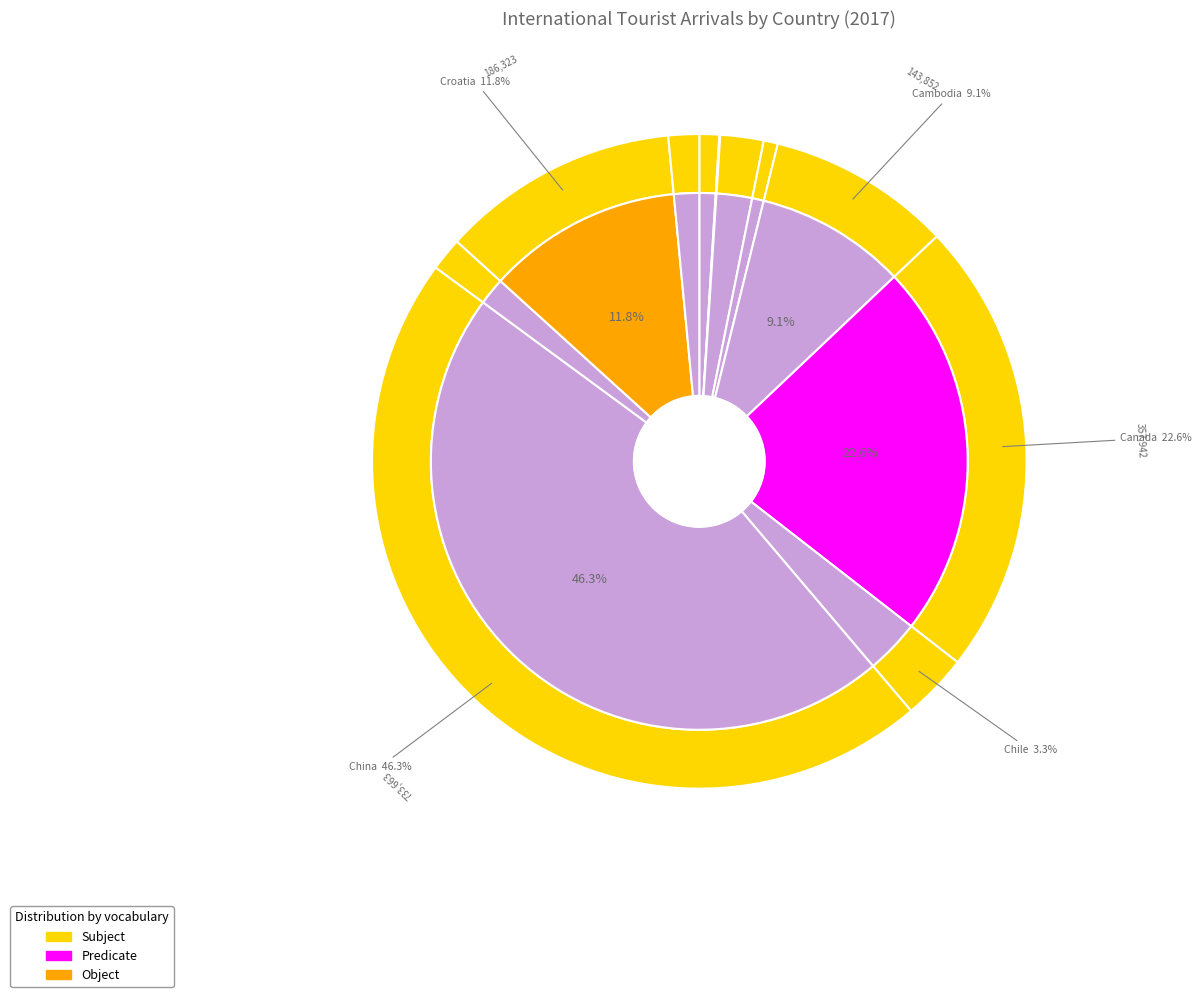

The Albania slice represents 1% of the pie. True or false?

True